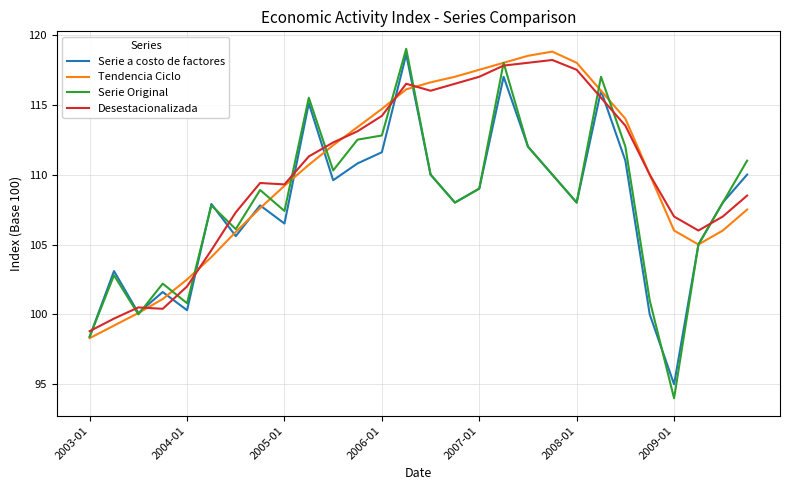

Which series has the widest spread of values?

Serie Original